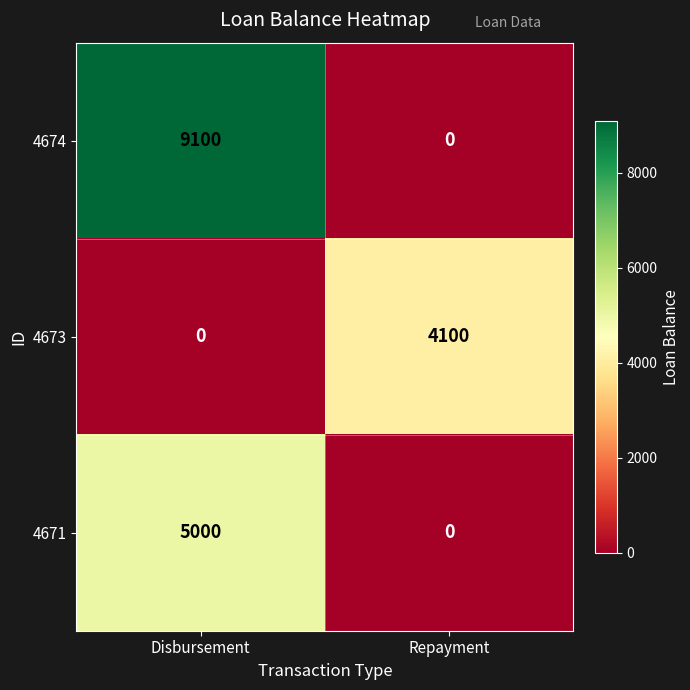

Is it true that 4674 equals 3277 at Disbursement?

False